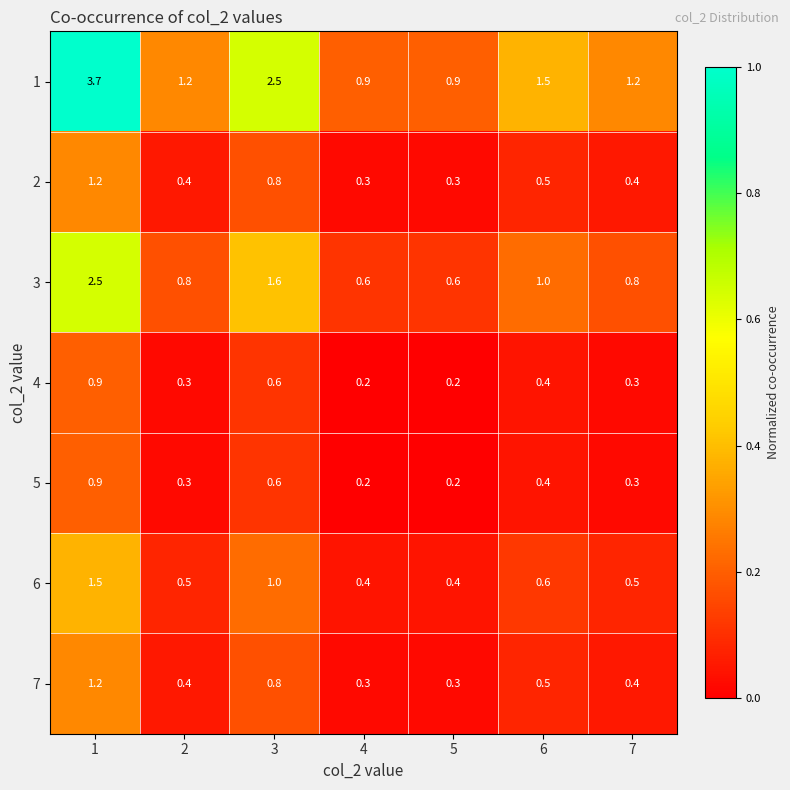

Is the value of 1 at 4 greater than the value of 6 at 4?

Yes